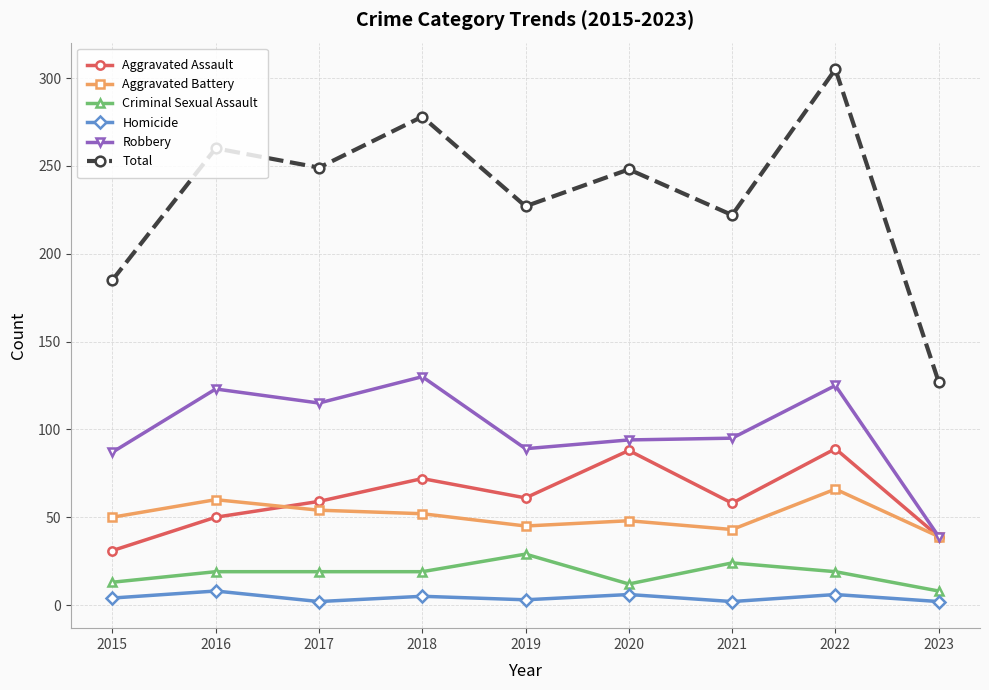

Which series has the widest spread of values?

Total